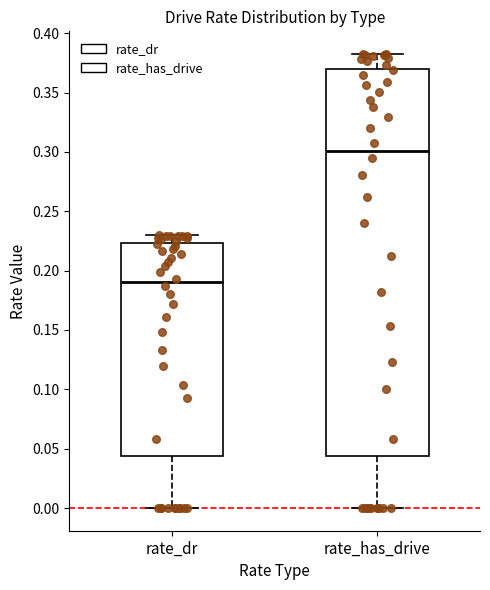

Reading left to right, transcribe this box plot: for each box, give where its median line is, the range the box spans, and where its two whiskers end, as read against the y-axis. The values are not printed on the chart, so give them approximately, as read against the axis.

rate_dr: median 0.190, box 0.045 to 0.225, whiskers 0.000 to 0.230
rate_has_drive: median 0.300, box 0.045 to 0.370, whiskers 0.000 to 0.380